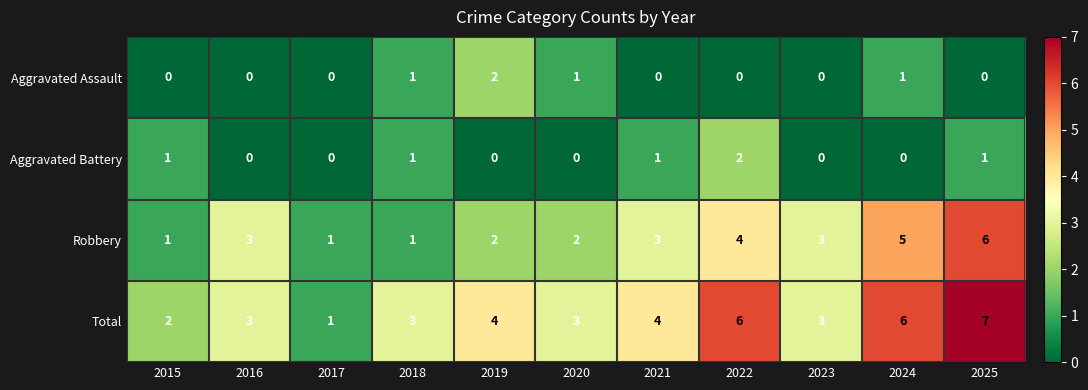

At how many categories does at least one series exceed 5?

3